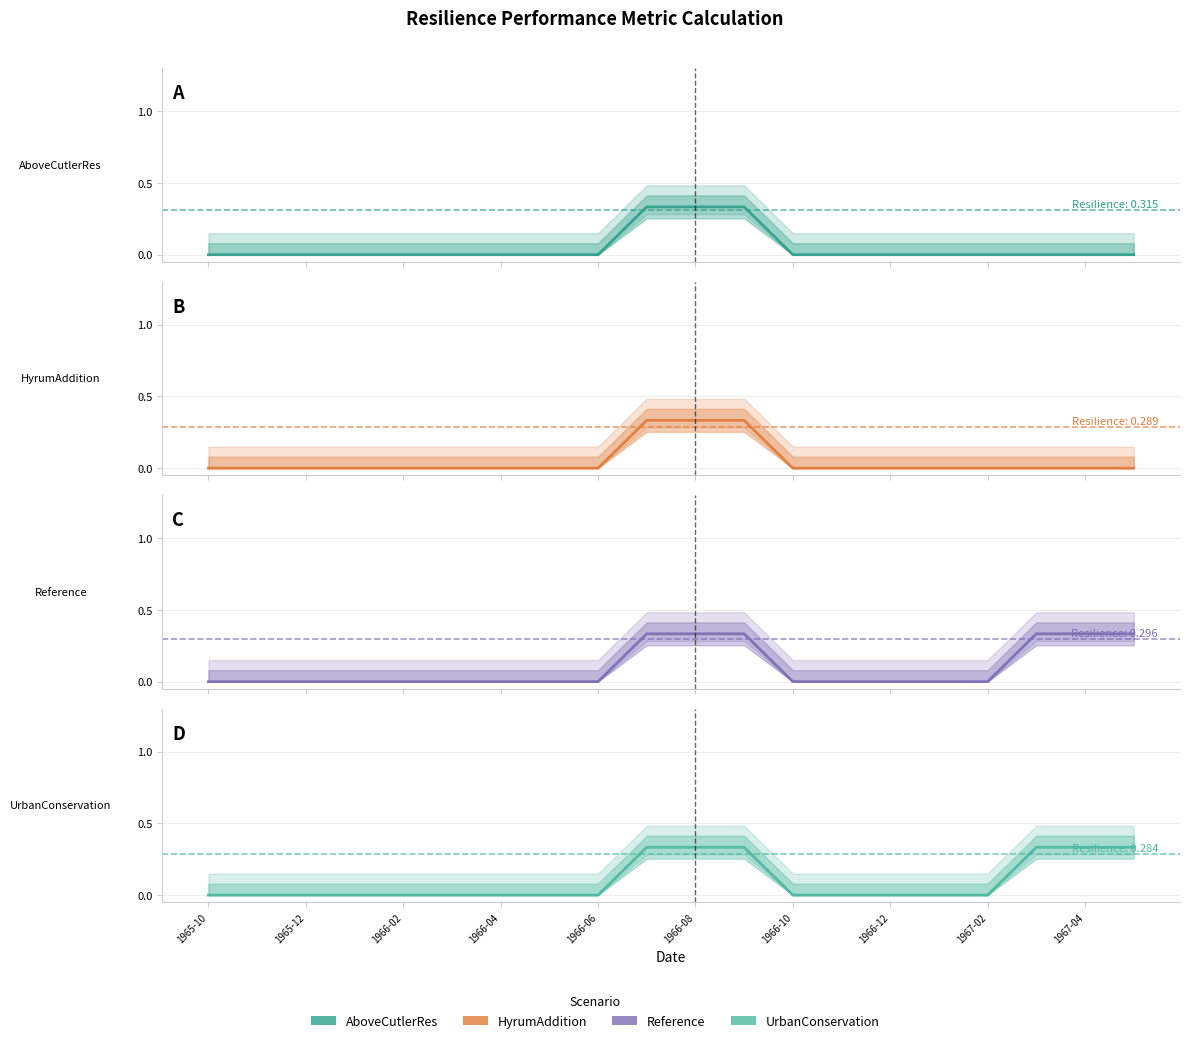

How many positive values does the AboveCutlerRes series have?

3